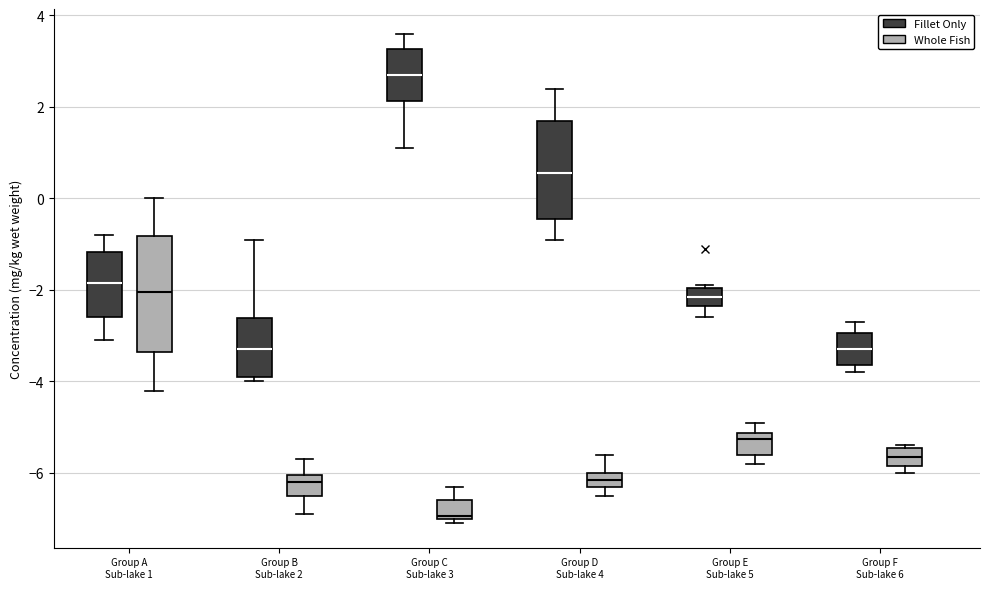

Where is the upper edge of the box for Group B Sub-lake 2 (Whole Fish) on the y-axis? The values are not printed on the chart, so give them approximately, as read against the axis.

-6.0